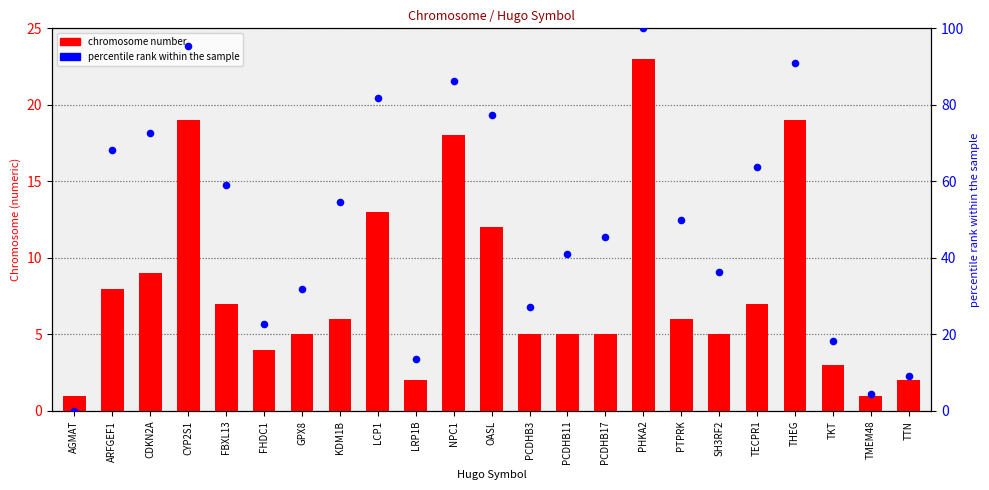

At which category is the sum across all series the highest?

PHKA2